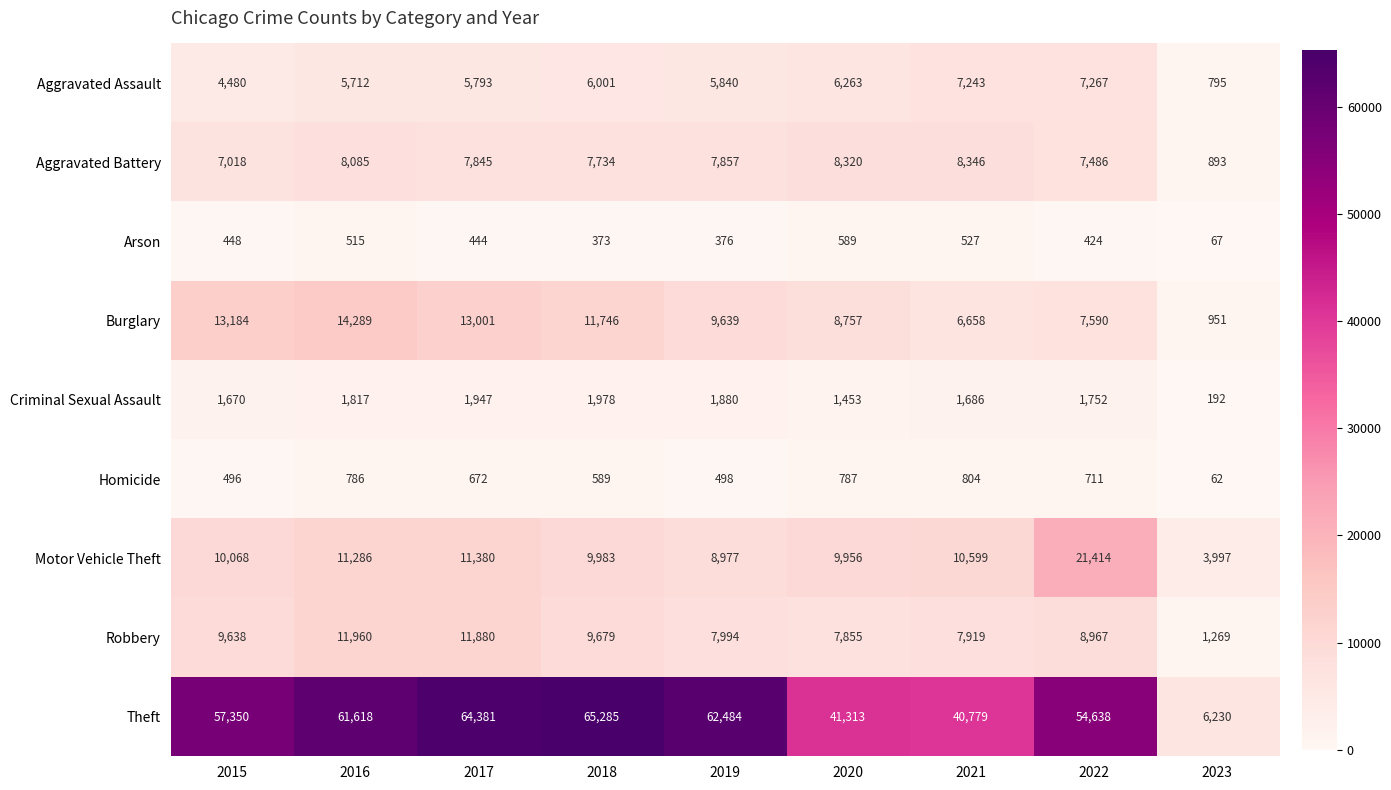

How many data points in Aggravated Battery are less than 7845?

4